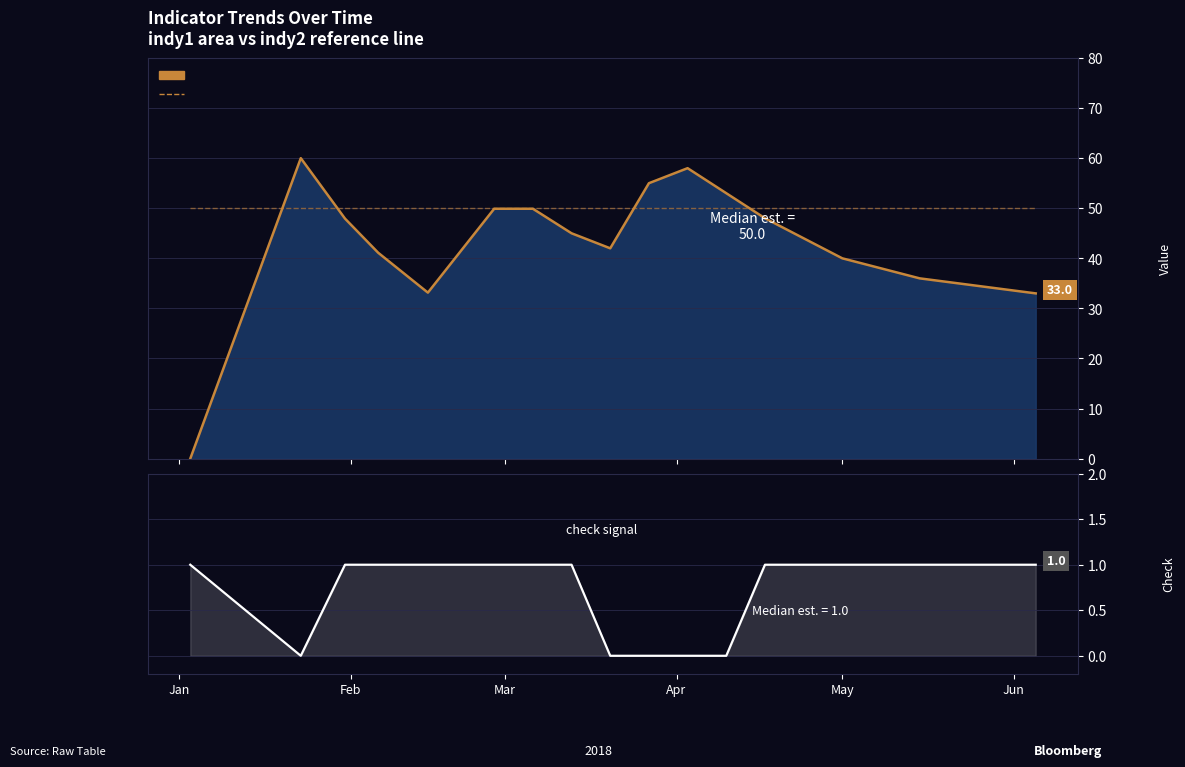

What is the approximate value of indy2 at Jun?

50